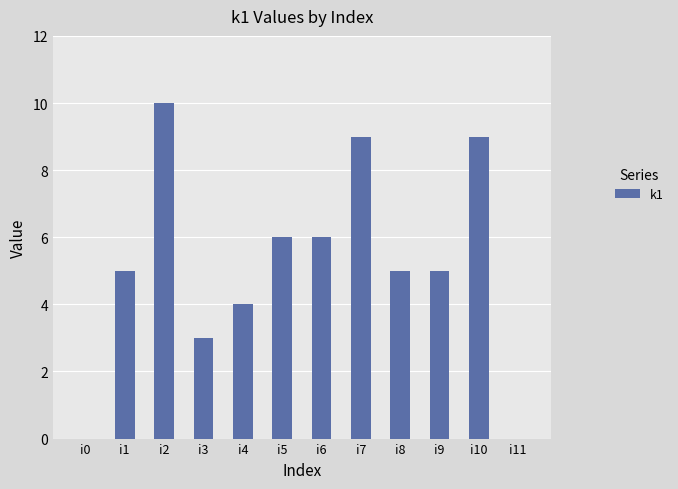

The chart shows a value of 5 at i8. True or false?

True